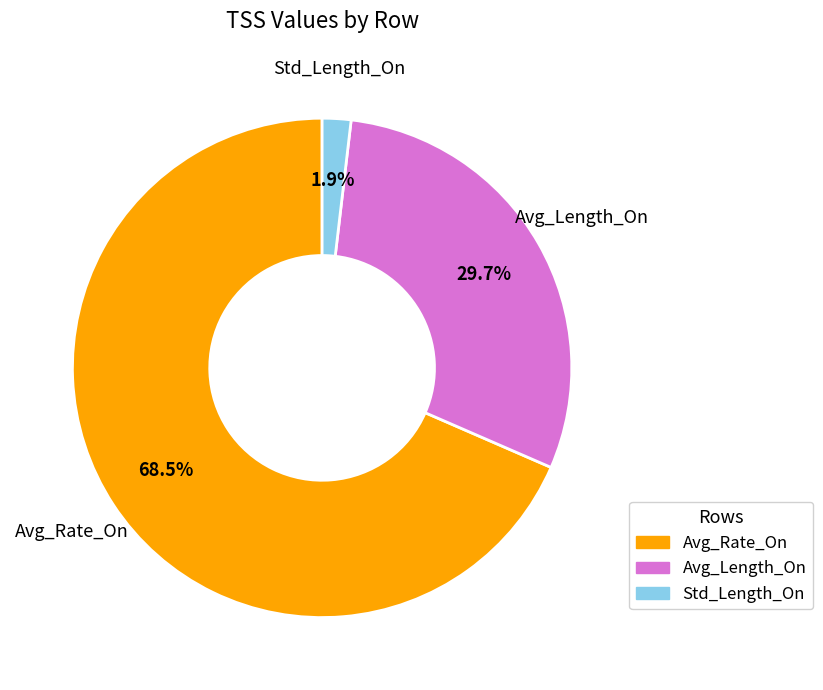

Is it true that Avg_Rate_On is 55% of the pie?

False